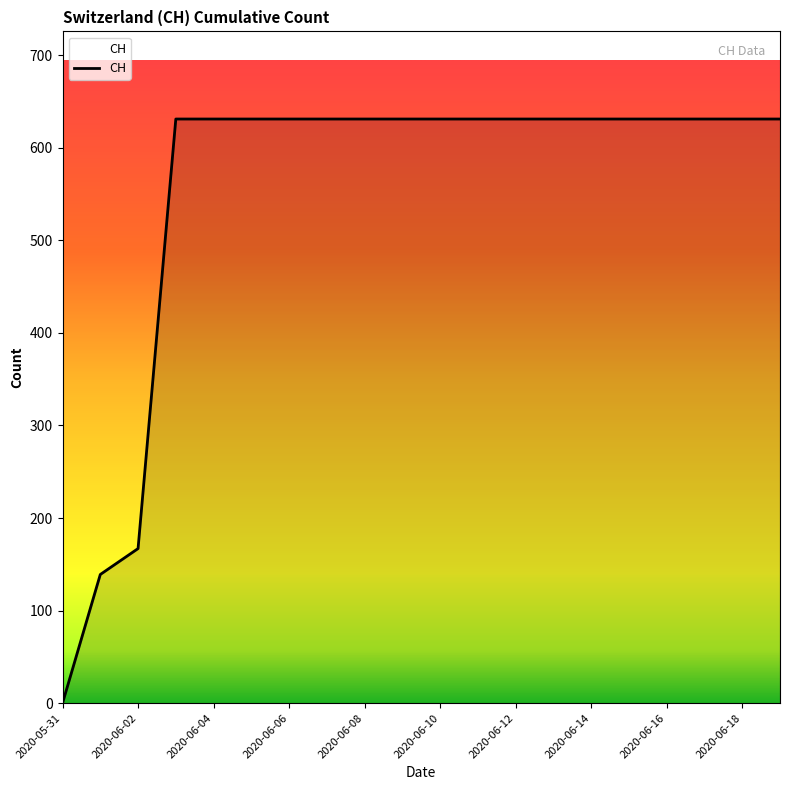

What is the difference between the maximum and second lowest values?

492